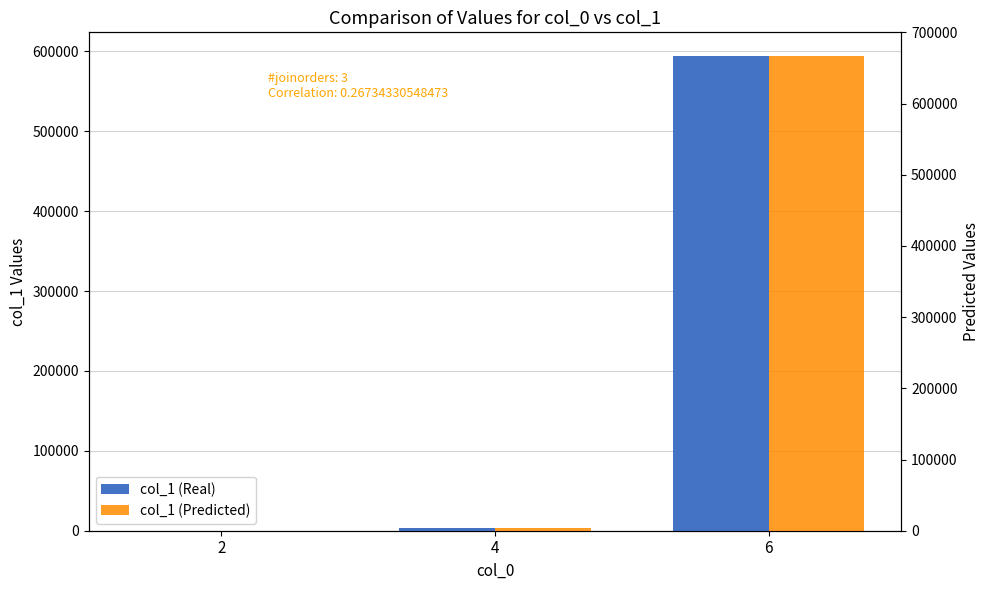

At which category does the chart reach its peak across all series?

6